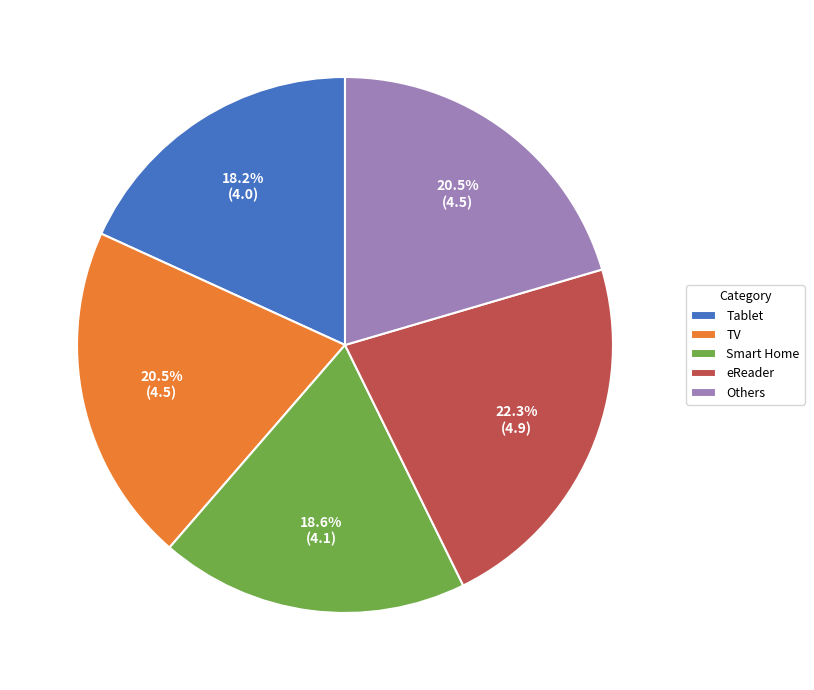

Which has a higher value, TV or eReader?

eReader